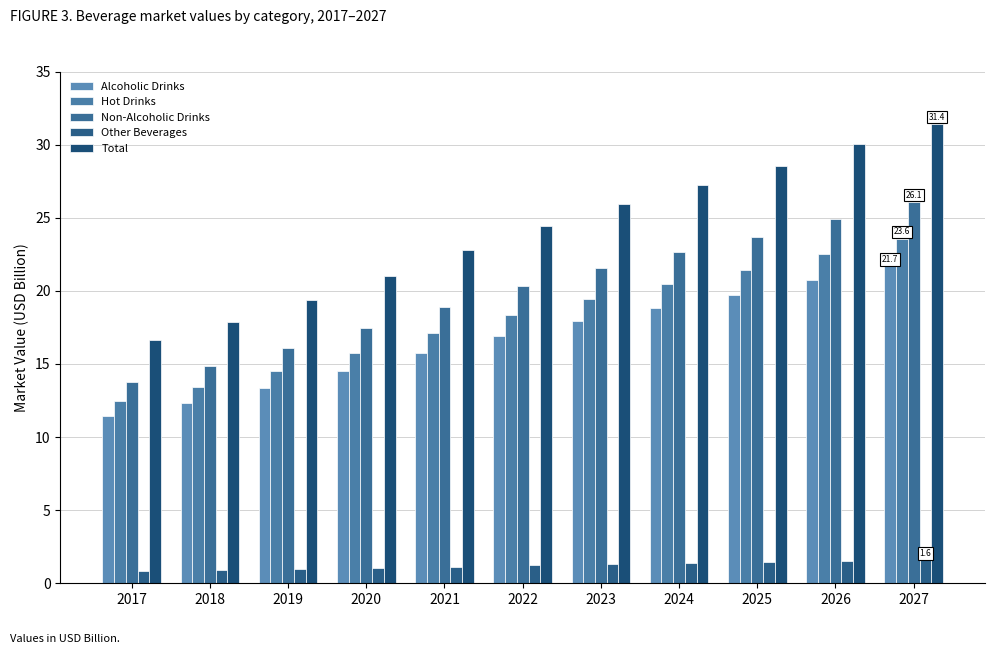

List the series in order of their peak value, lowest first.

Other Beverages, Alcoholic Drinks, Hot Drinks, Non-Alcoholic Drinks, Total